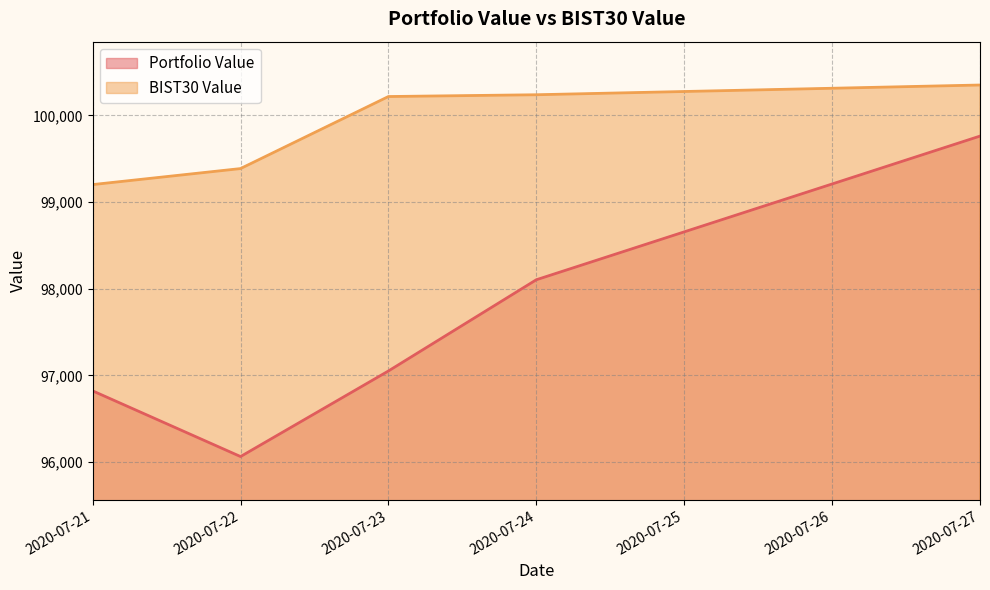

True or false: Portfolio Value has a value of 98103.2 at 2020-07-24.

True